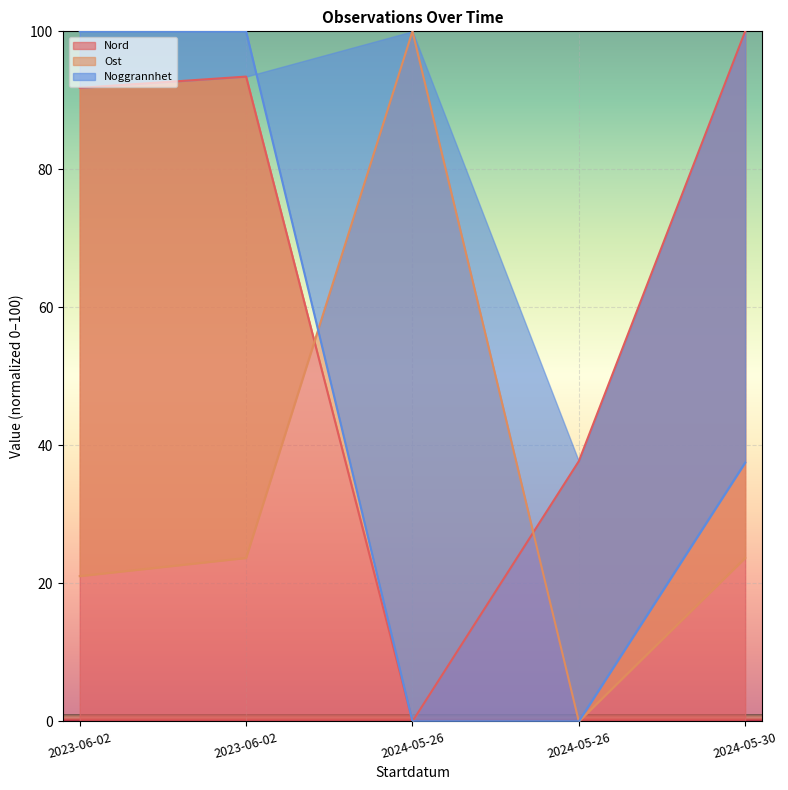

In Nord, how many points are lower than both neighbors (excluding endpoints)?

1